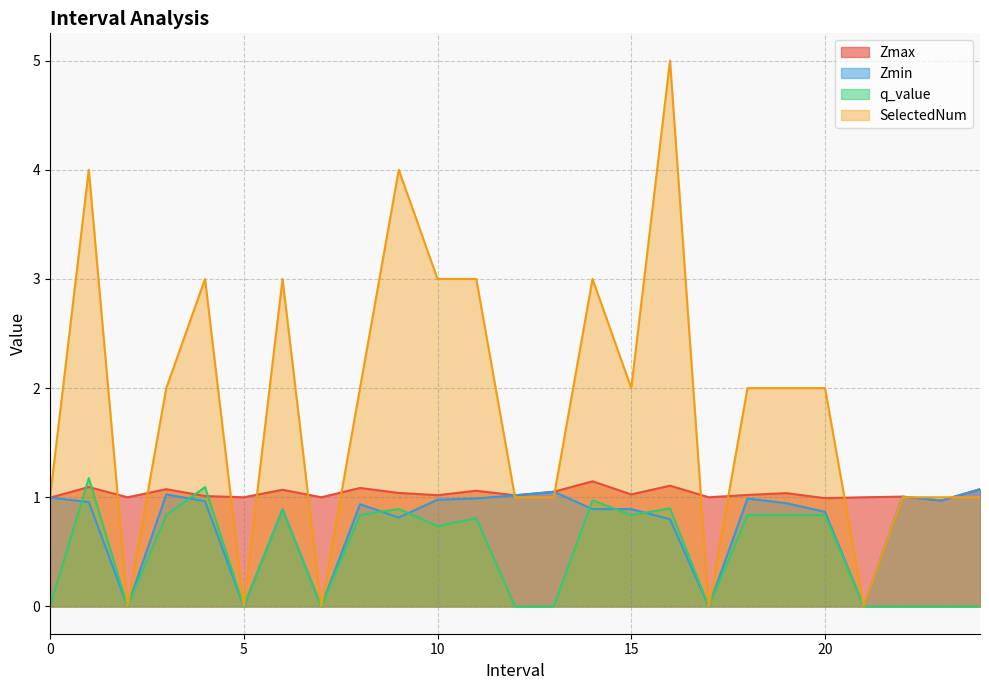

Is it true that SelectedNum equals 4.0 at 9?

True